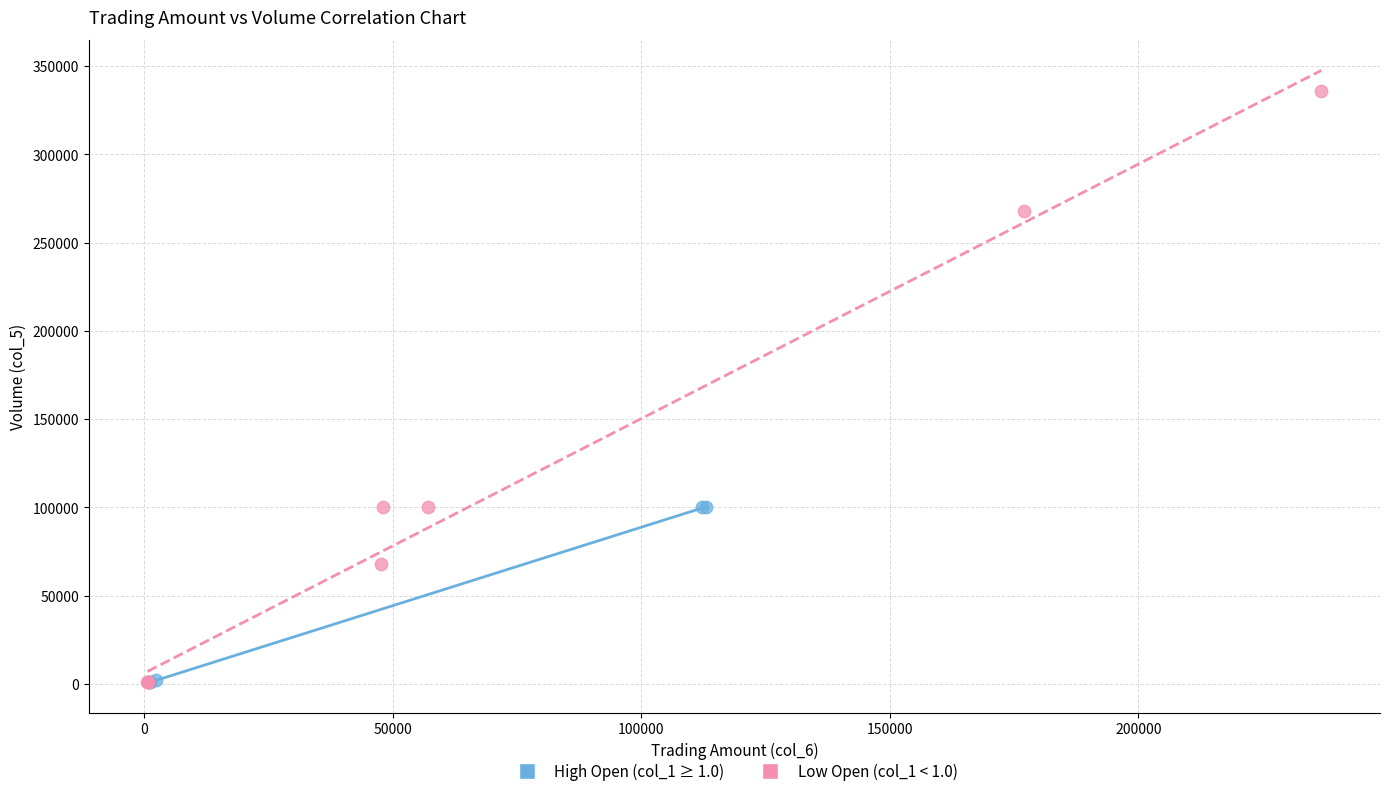

Which series reaches the maximum Y coordinate?

Low Open (col_1 < 1.0)